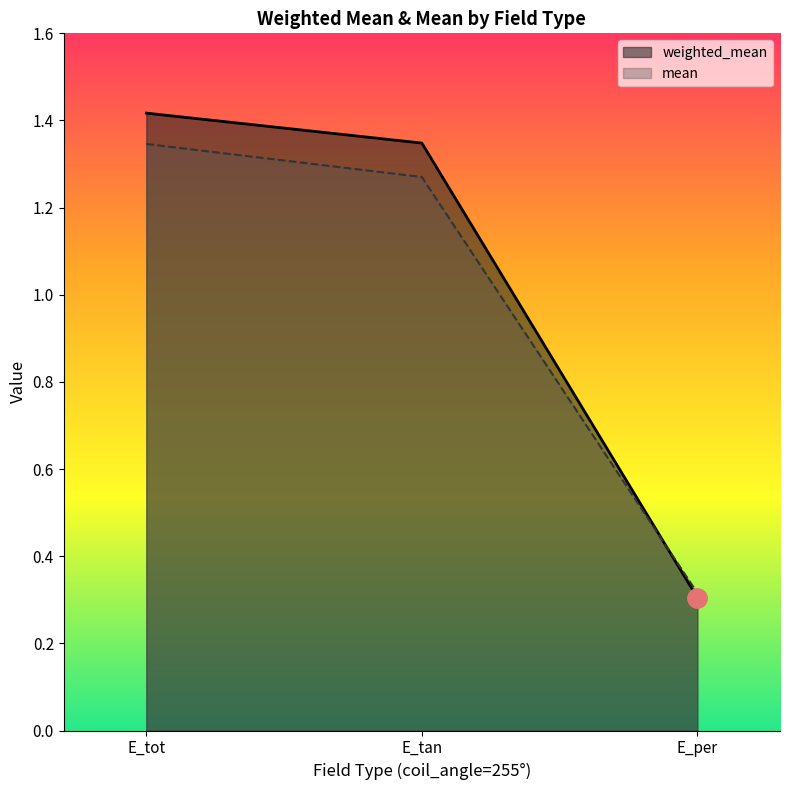

How many values in the mean series exceed 1?

2